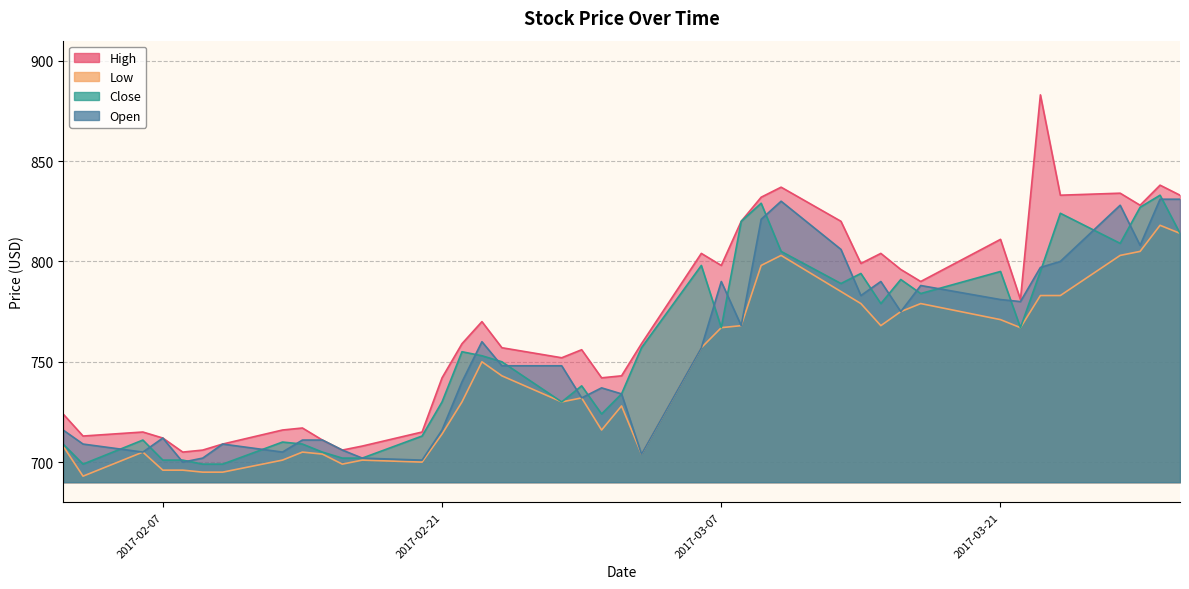

Does the chart have visible grid lines?

Yes